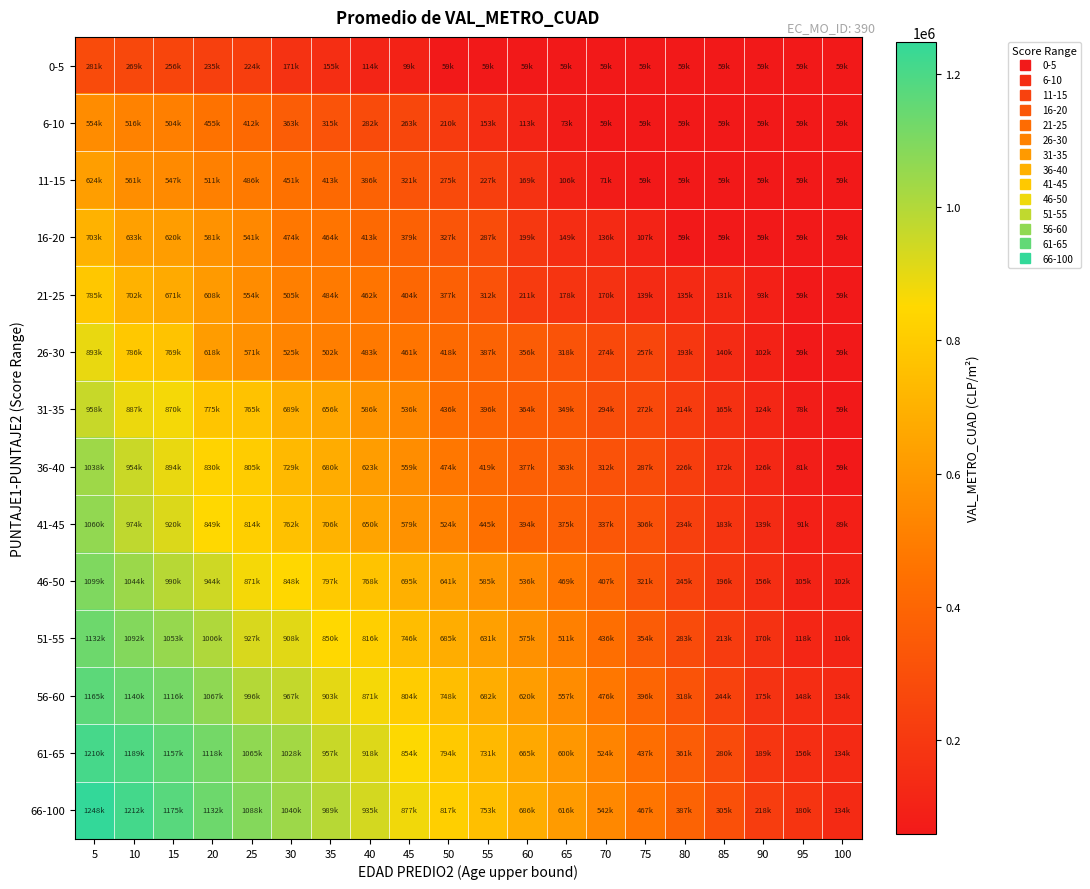

What is the difference between the highest and lowest values at 95?

121000